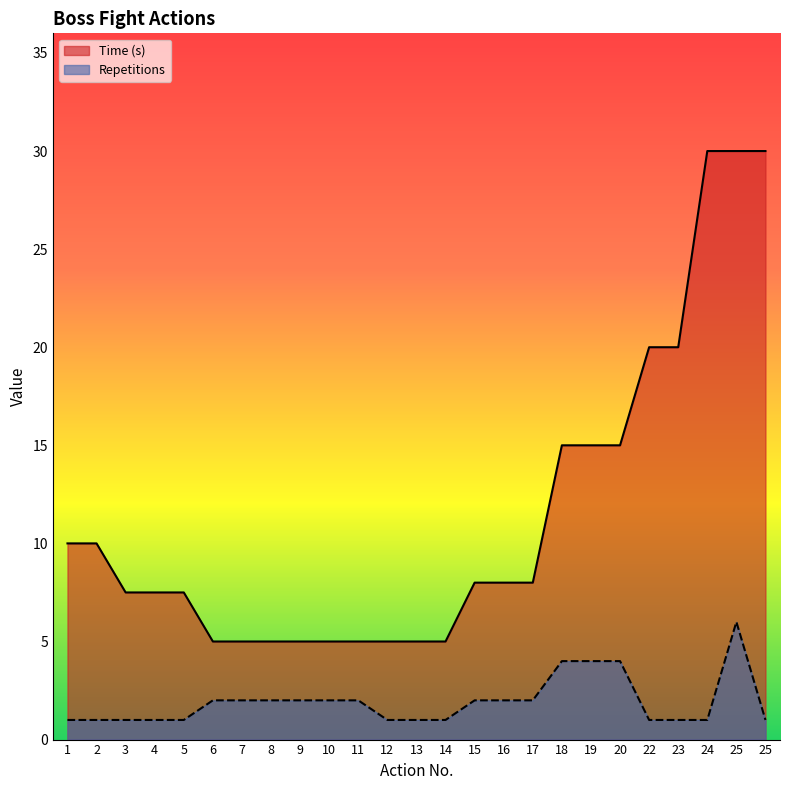

What are all the series names shown in the legend?

Time (s), Repetitions